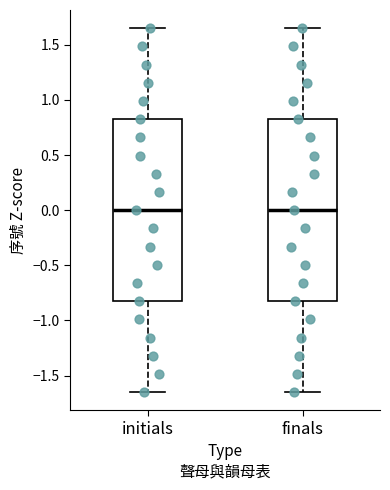

Where does the median line of the box for initials sit on the y-axis? The values are not printed on the chart, so give them approximately, as read against the axis.

0.00